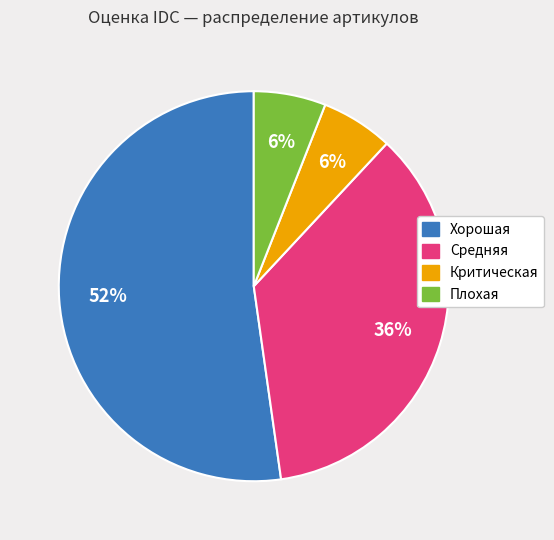

To the nearest percent, what portion does Средняя represent?

36%